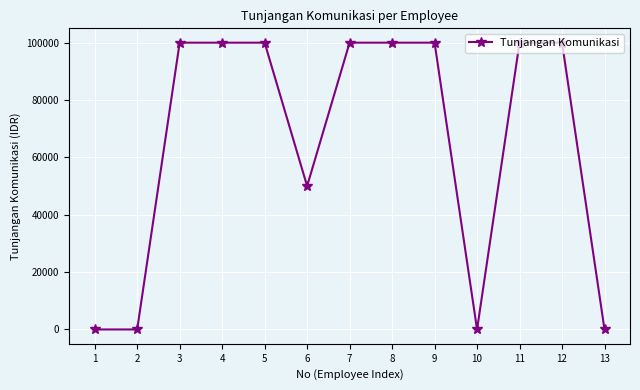

What value does the data have at 12, to the nearest 50?

100000